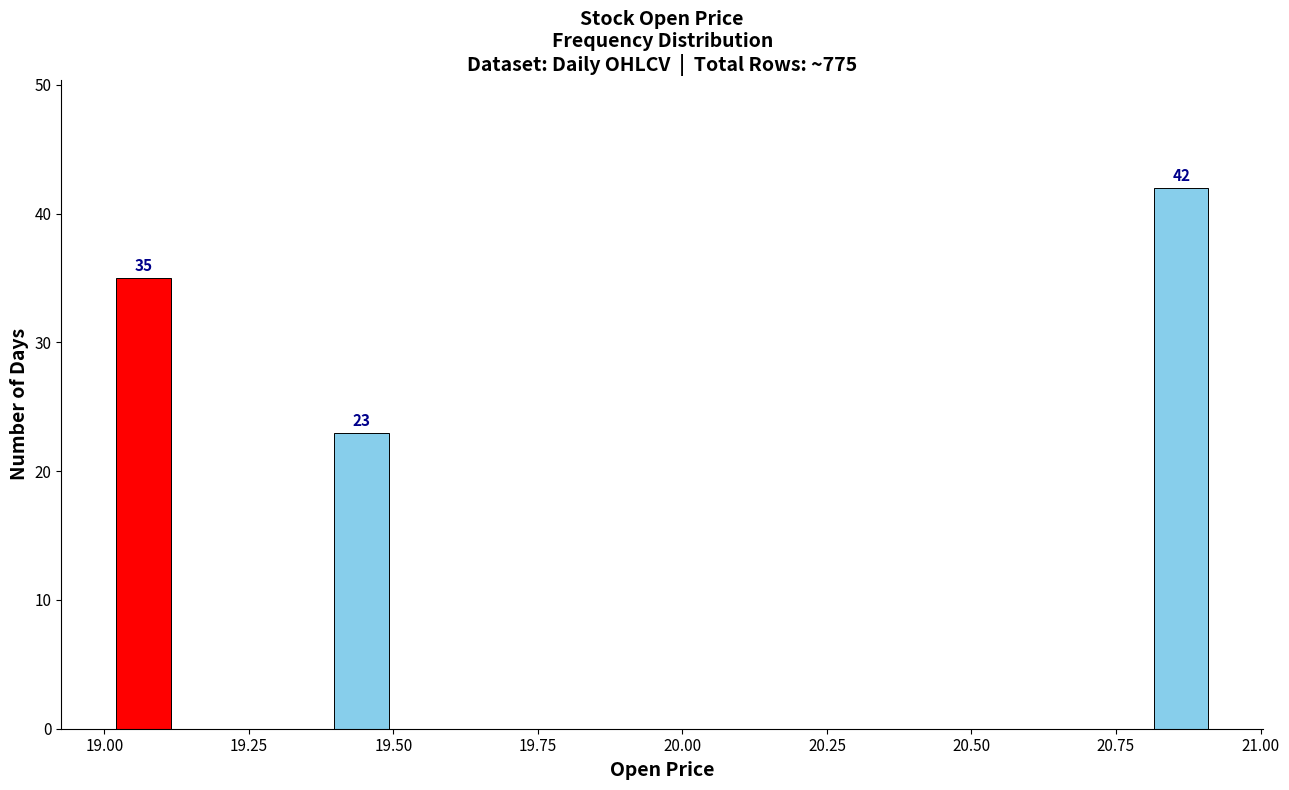

Around what value on the x-axis is the tallest bar? Give the approximate position of its centre, as read against the axis.

20.85